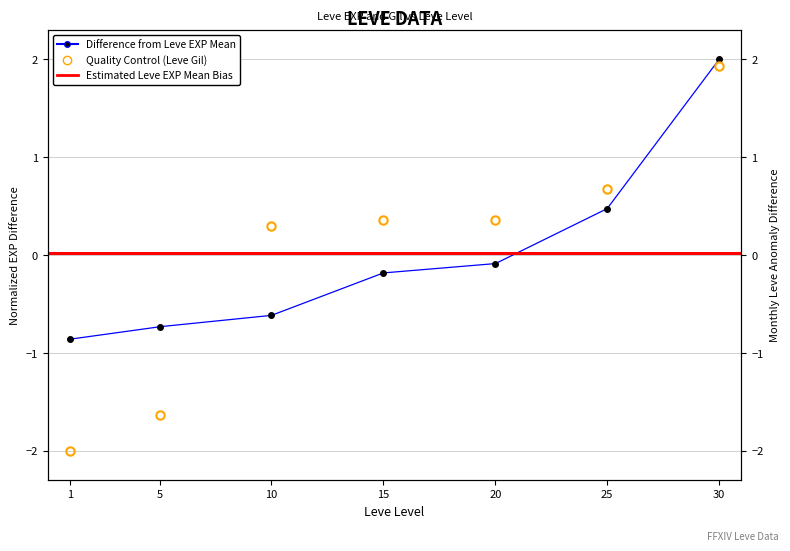

What is the maximum value shown in the chart?

2.0